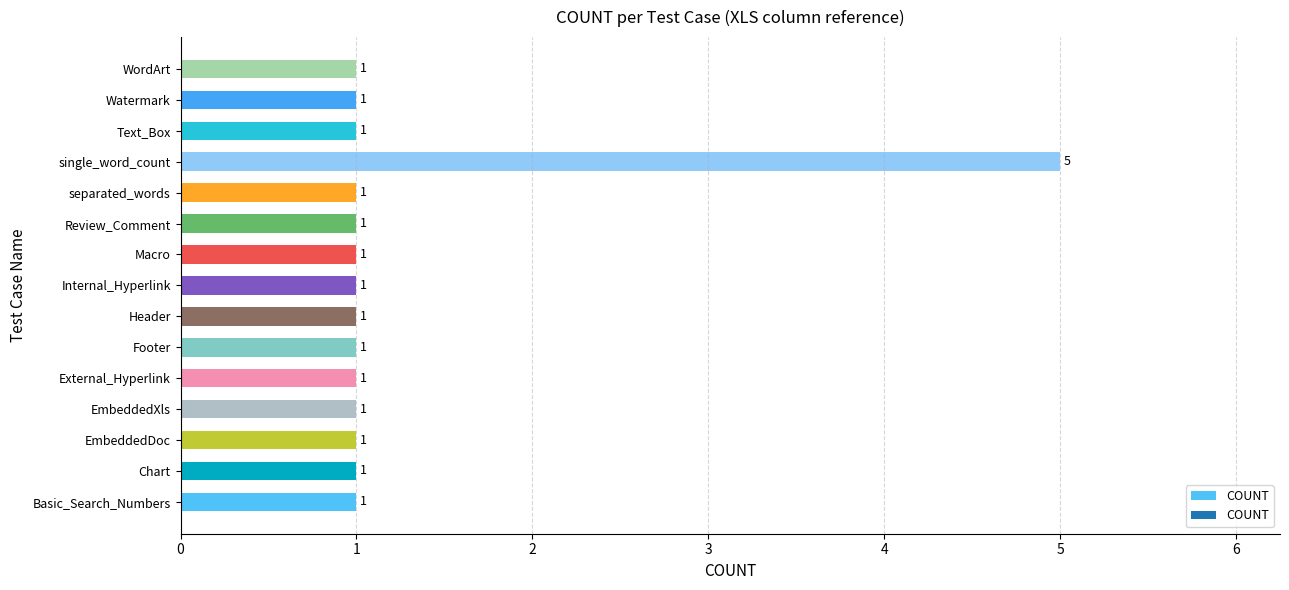

Which category has the highest value across all series?

single_word_count